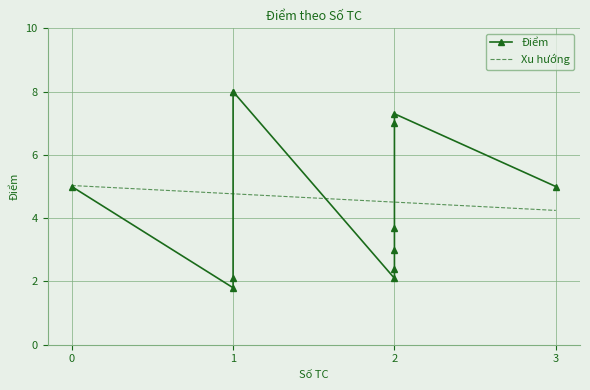

What is the highest value of the Xu hướng series?

5.0